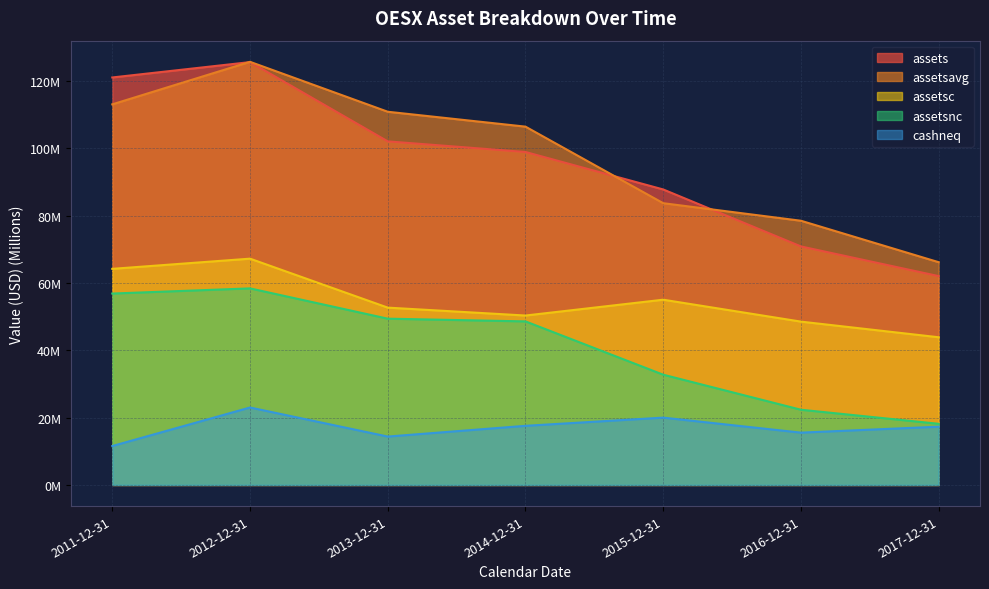

Reading left to right, extract all data points from this chart.

assets: 2011-12-31=121.1	2012-12-31=125.7	2013-12-31=102.1	2014-12-31=98.9	2015-12-31=87.8	2016-12-31=70.9	2017-12-31=62.1
assetsavg: 2011-12-31=113.1	2012-12-31=125.7	2013-12-31=110.9	2014-12-31=106.5	2015-12-31=83.7	2016-12-31=78.5	2017-12-31=66.2
assetsc: 2011-12-31=64.2	2012-12-31=67.2	2013-12-31=52.7	2014-12-31=50.3	2015-12-31=55.0	2016-12-31=48.5	2017-12-31=43.9
assetsnc: 2011-12-31=56.9	2012-12-31=58.4	2013-12-31=49.4	2014-12-31=48.6	2015-12-31=32.8	2016-12-31=22.3	2017-12-31=18.2
cashneq: 2011-12-31=11.6	2012-12-31=23.0	2013-12-31=14.4	2014-12-31=17.6	2015-12-31=20.0	2016-12-31=15.5	2017-12-31=17.3